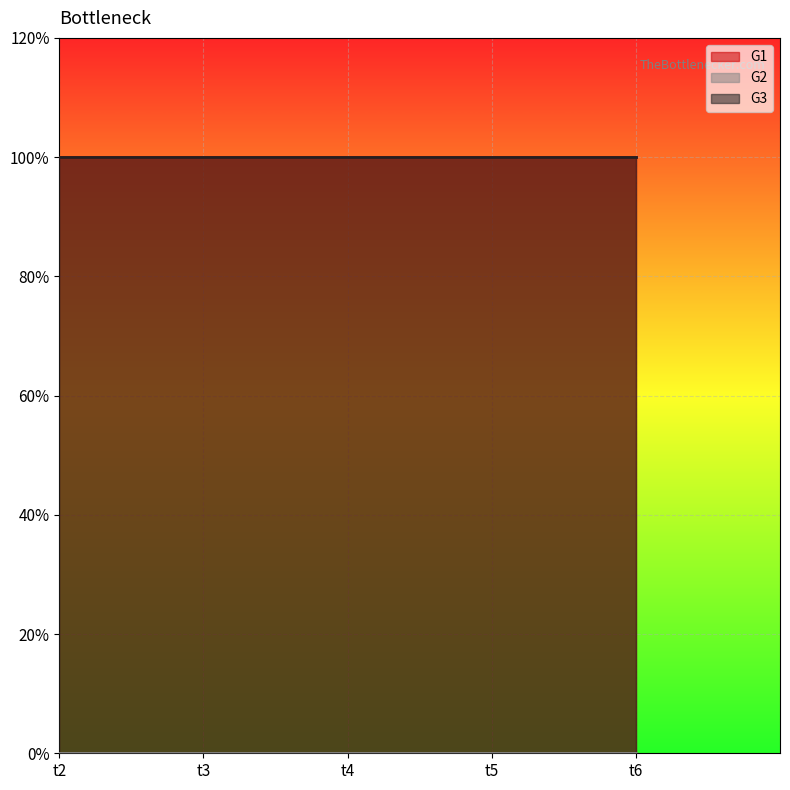

True or false: G3 and G2 cross at least once.

False